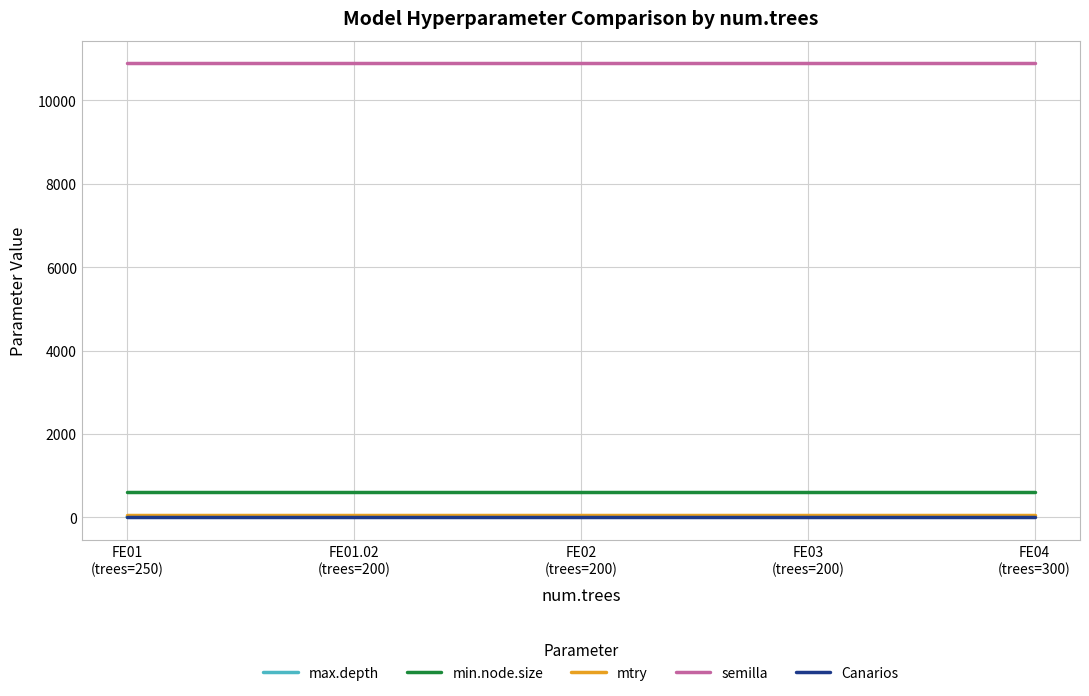

True or false: Canarios and max.depth intersect in this chart.

False